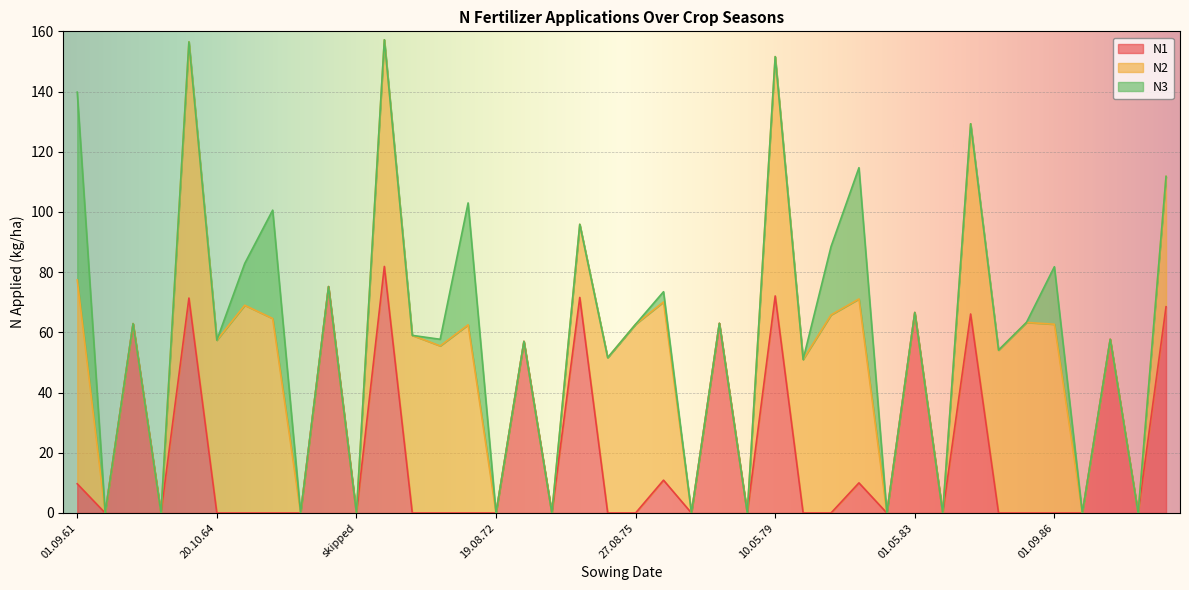

What is the difference between the N3 values at 01.09.71 and 10.09.65?

26.6